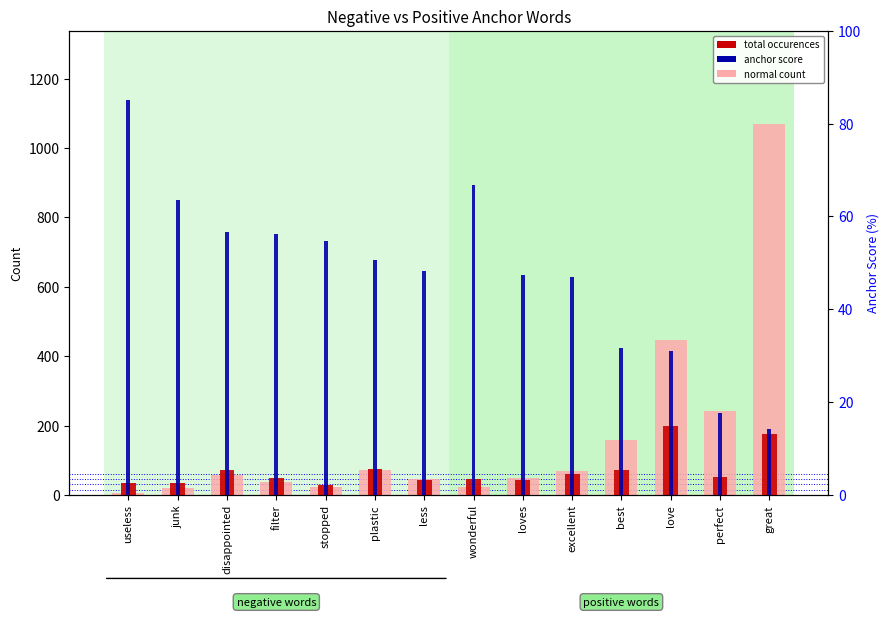

Reading left to right, extract all data points from this chart.

normal count: 6.0	19.0	56.0	38.0	24.0	73.0	45.0	23.0	49.0	68.0	158.0	446.0	243.0	1070.0
total occurences: 34.0	33.0	73.0	49.0	29.0	75.0	42.0	46.0	44.0	60.0	73.0	200.0	52.0	176.0
anchor score (%): 85.0	63.5	56.6	56.3	54.7	50.7	48.3	66.7	47.3	46.9	31.6	31.0	17.6	14.1